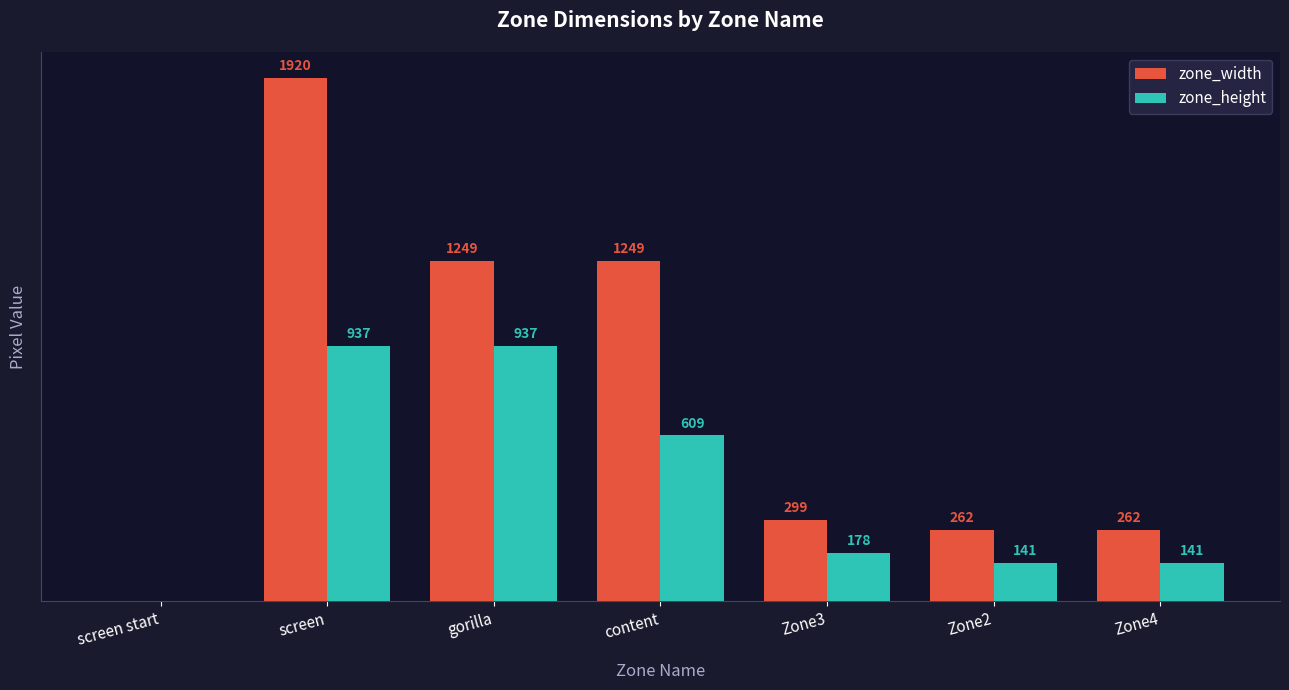

Which series changed the most between screen start and Zone2?

zone_width